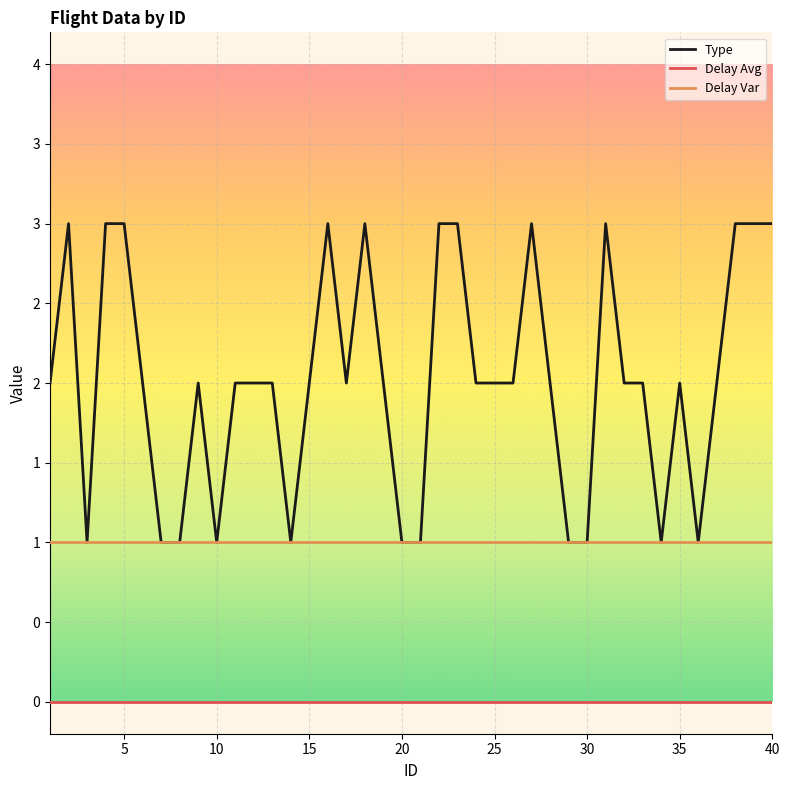

True or false: Delay Var and Delay Avg cross at least once.

False